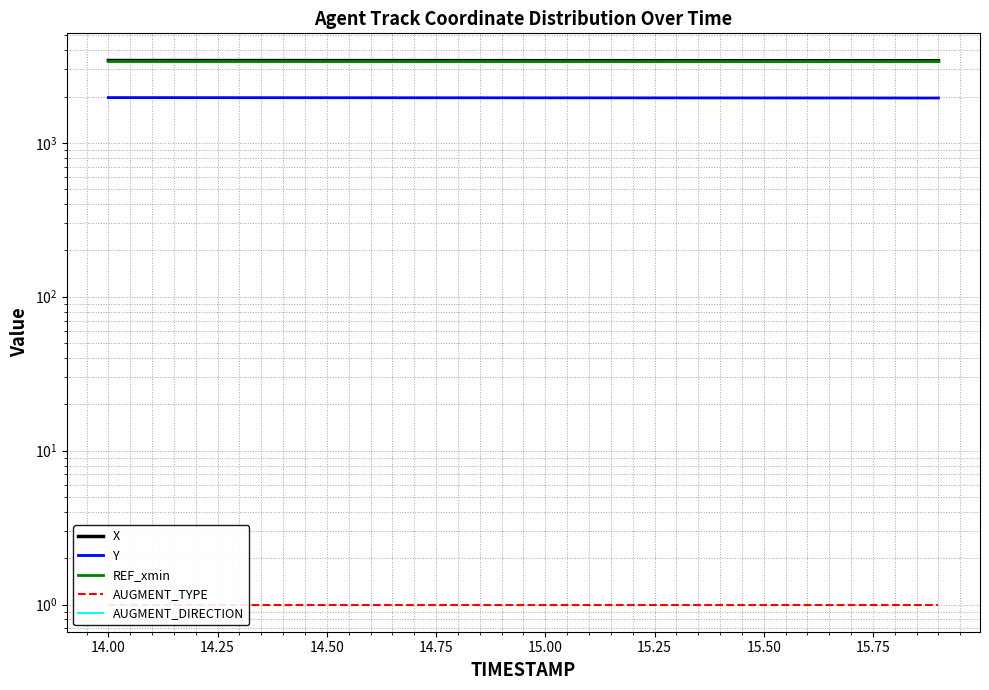

Is this an area chart (filled region under the line)?

No